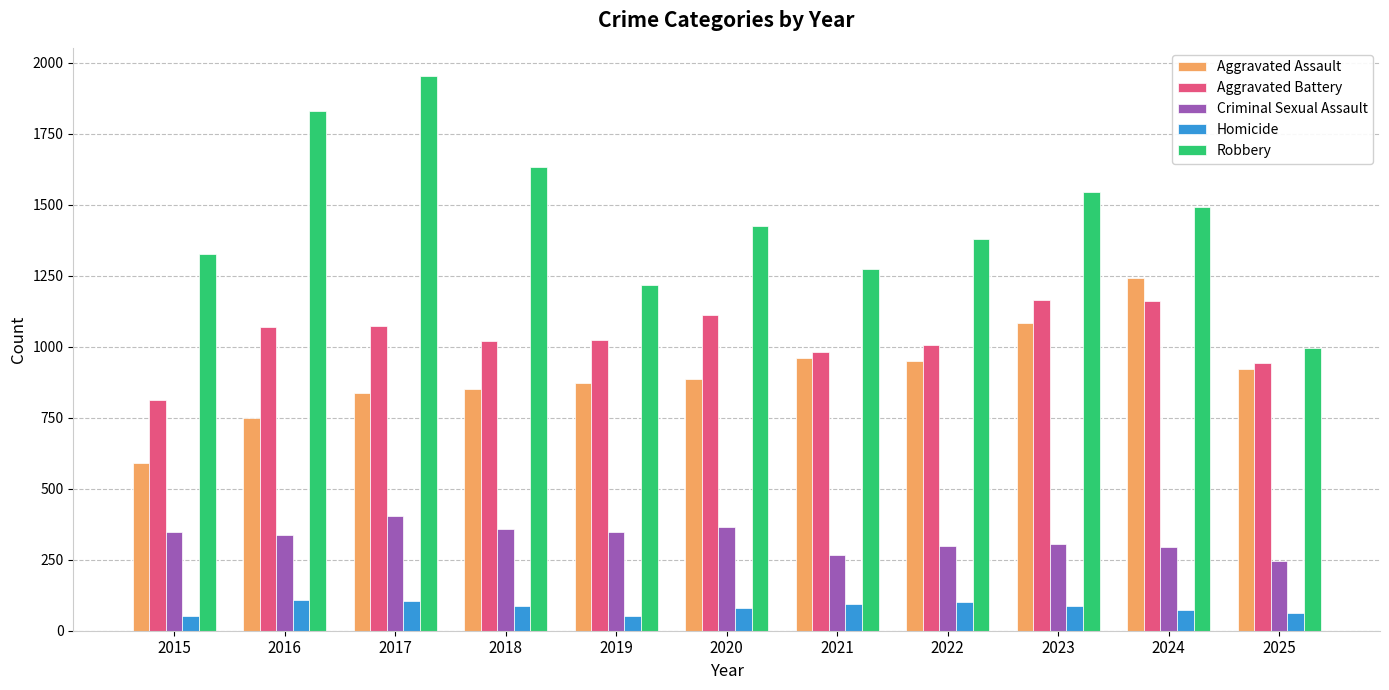

Rank the series by their maximum value, from lowest to highest.

Homicide, Criminal Sexual Assault, Aggravated Battery, Aggravated Assault, Robbery